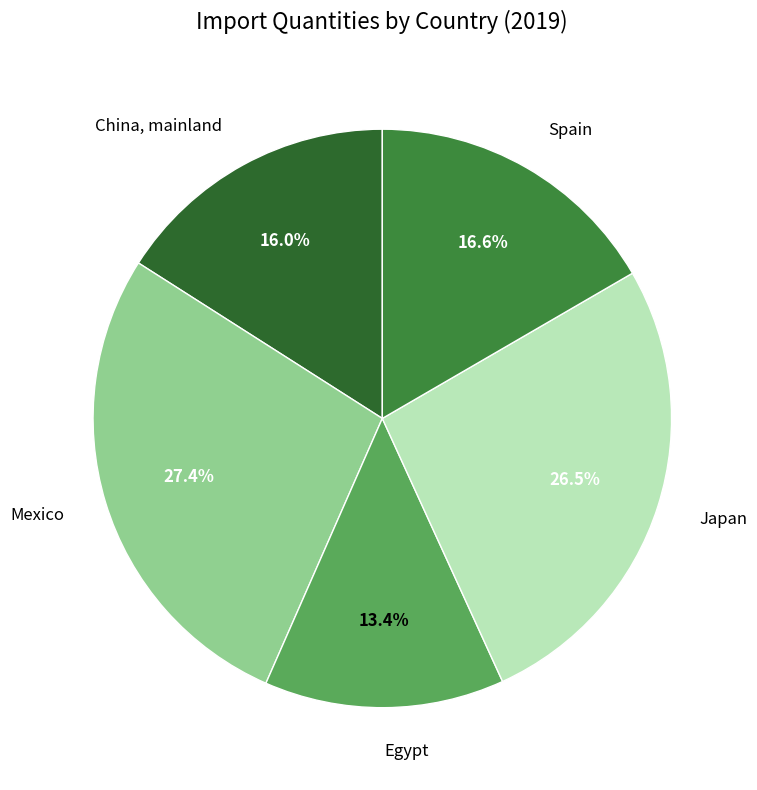

Count the number of slices in the pie.

5